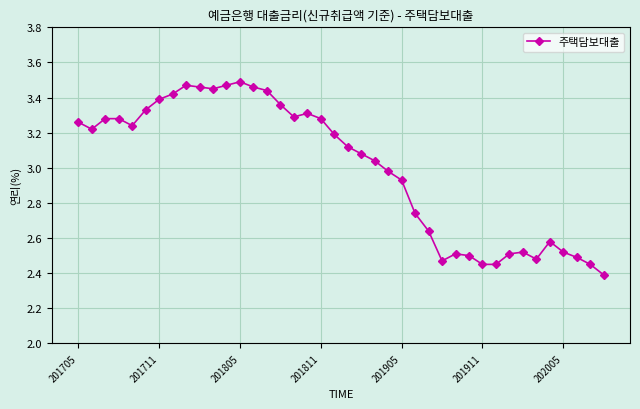

What is the minimum value shown in the chart?

2.4